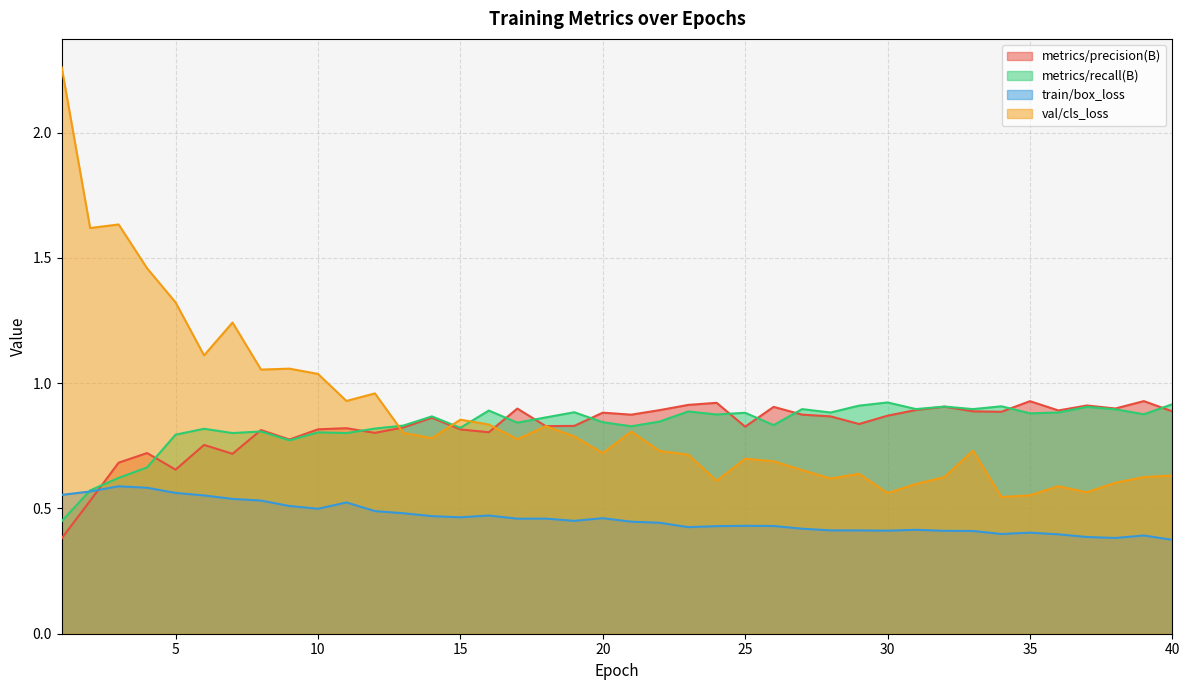

What is the minimum value shown in the chart?

0.4